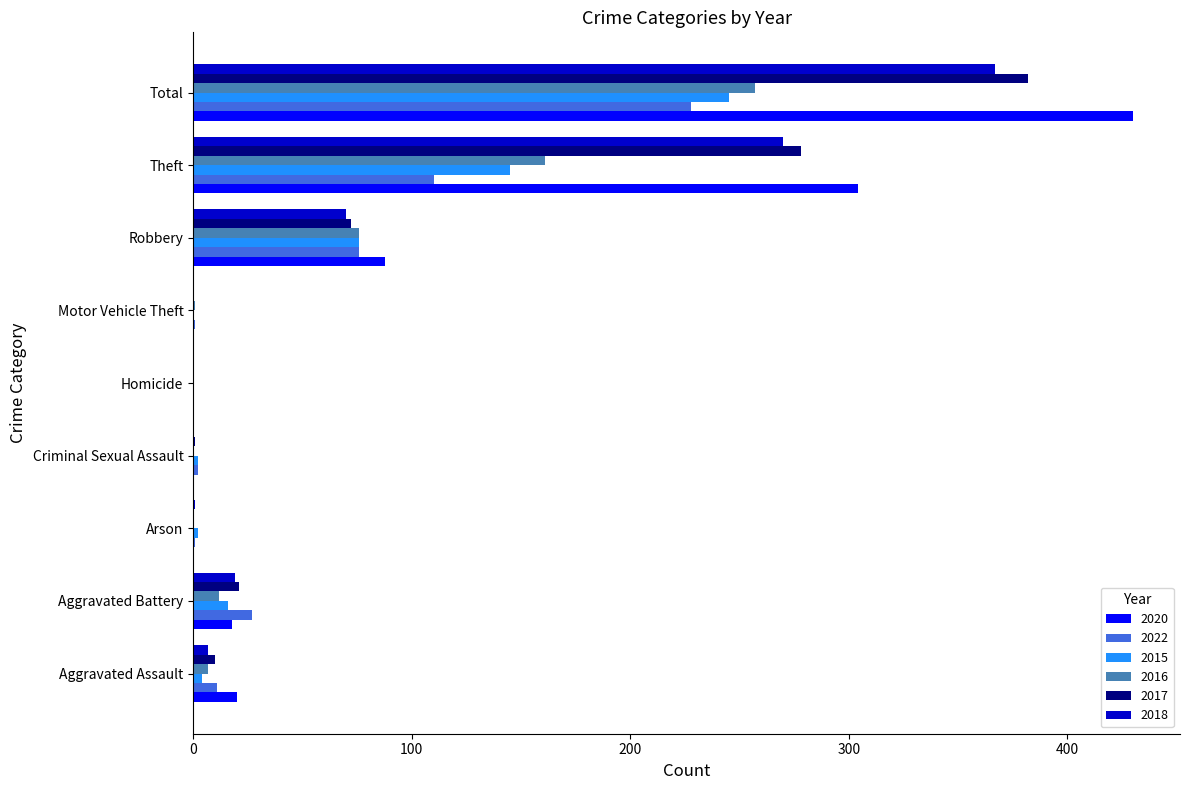

Which label corresponds to the largest value in the chart?

Total